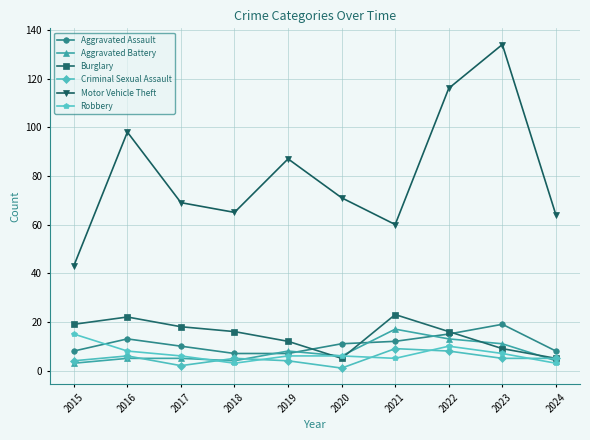

True or false: Robbery has a value of 8 at 2016.

True